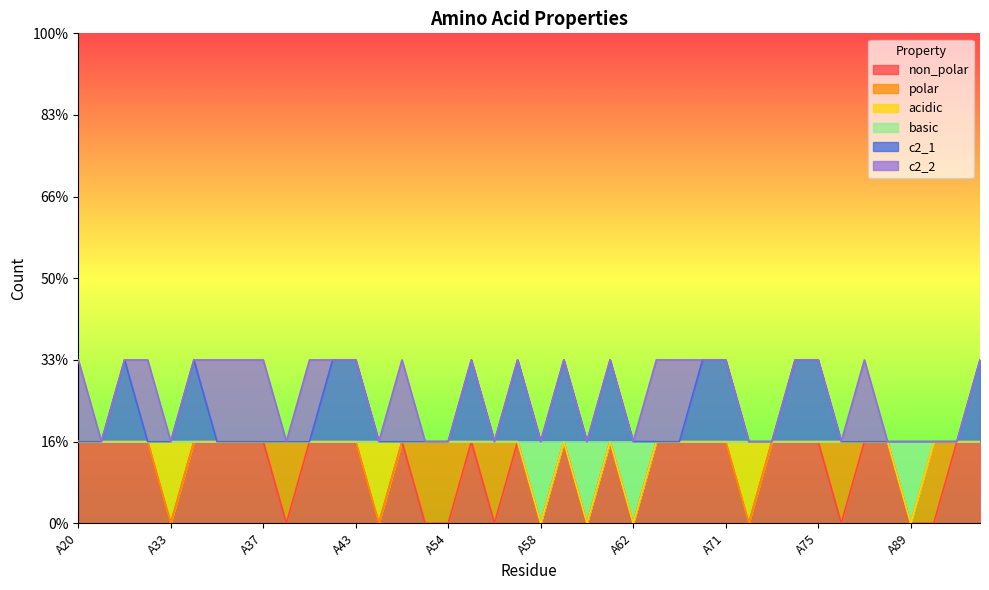

What is the average value of the non_polar series?

1